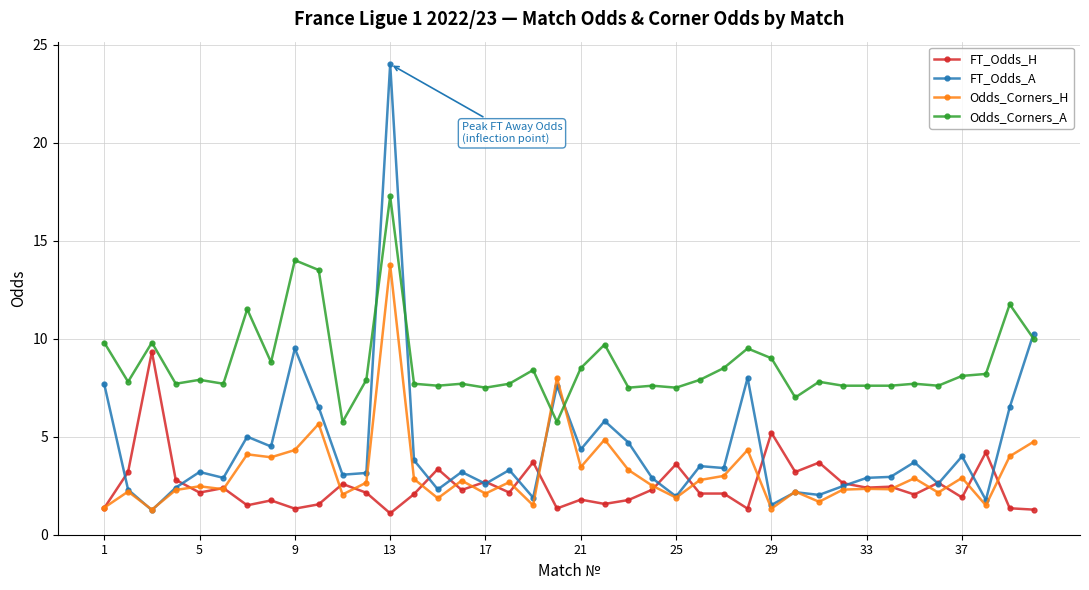

After their last crossing, which series has the higher values: Odds_Corners_A or Odds_Corners_H?

Odds_Corners_A